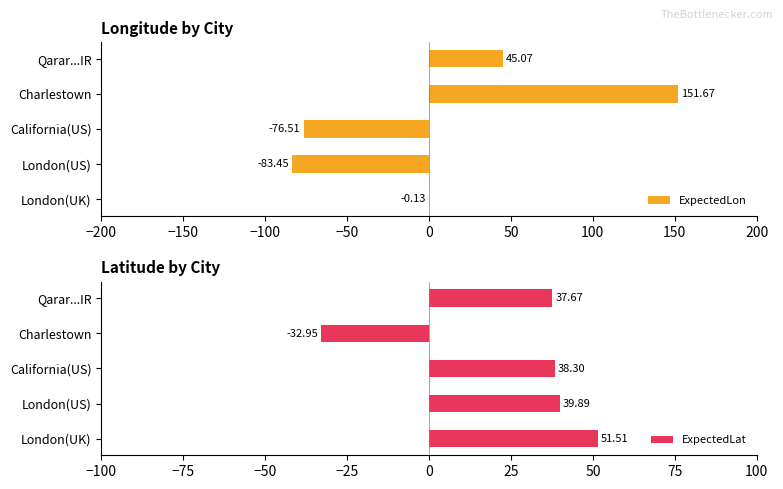

Rank the series by their maximum value, from lowest to highest.

ExpectedLat, ExpectedLon